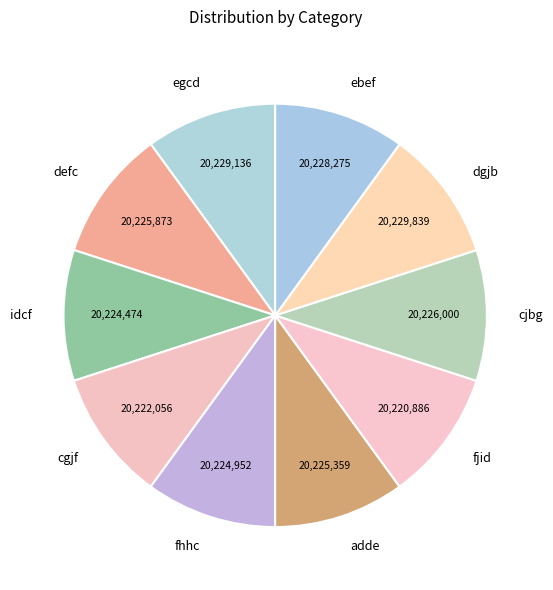

Is ebef the majority of the pie?

No